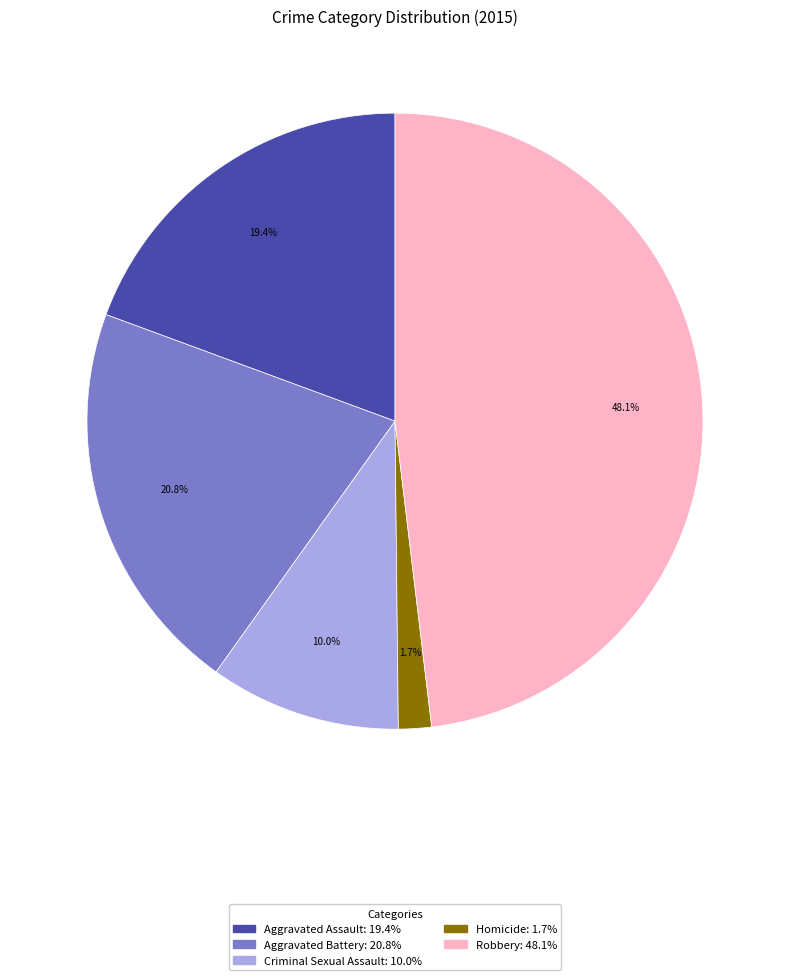

What is the total percentage of Criminal Sexual Assault and Aggravated Battery?

30.8%